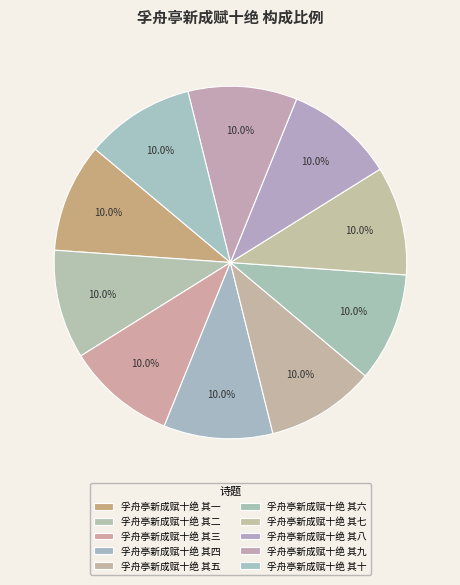

To the nearest percent, what is the combined percentage of 孚舟亭新成赋十绝 其七 and 孚舟亭新成赋十绝 其八?

20%